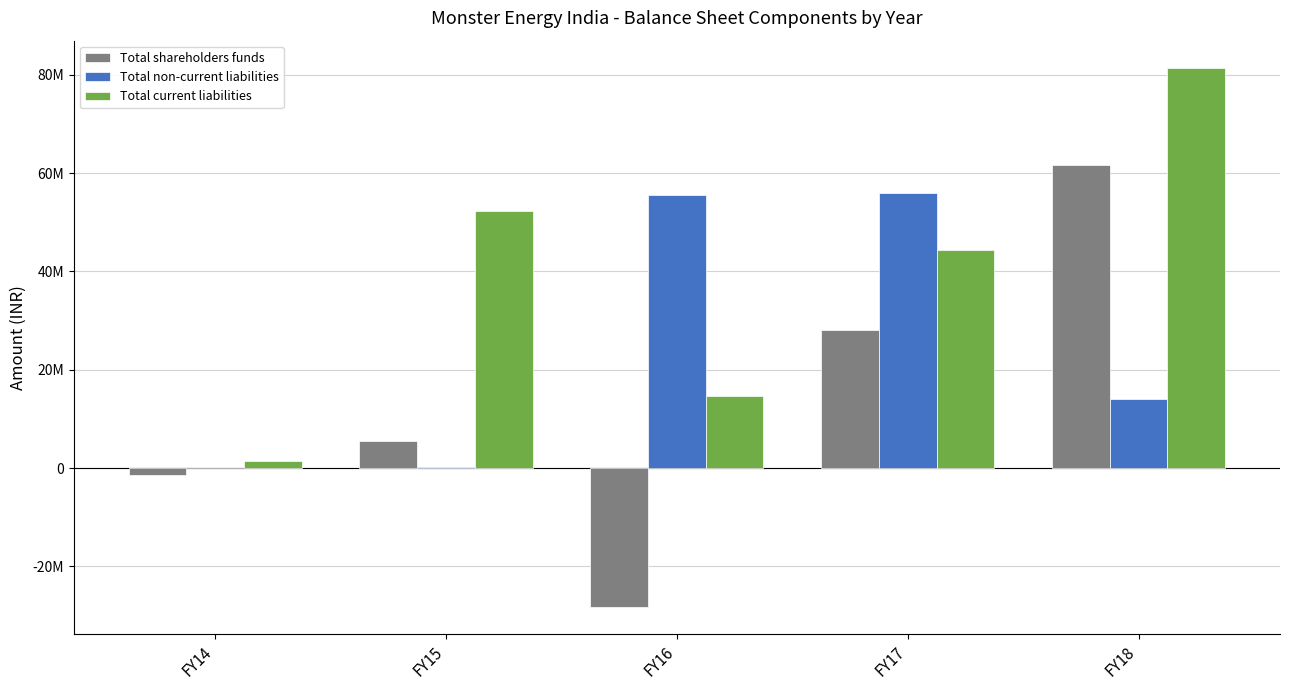

The value of Total non-current liabilities at FY14 is 0. True or false?

True